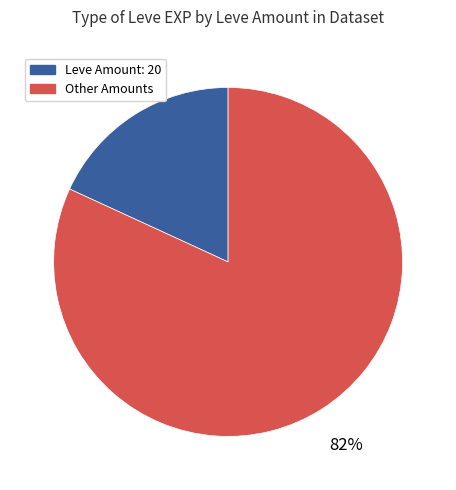

Is there any slice that represents more than half of the pie?

Yes